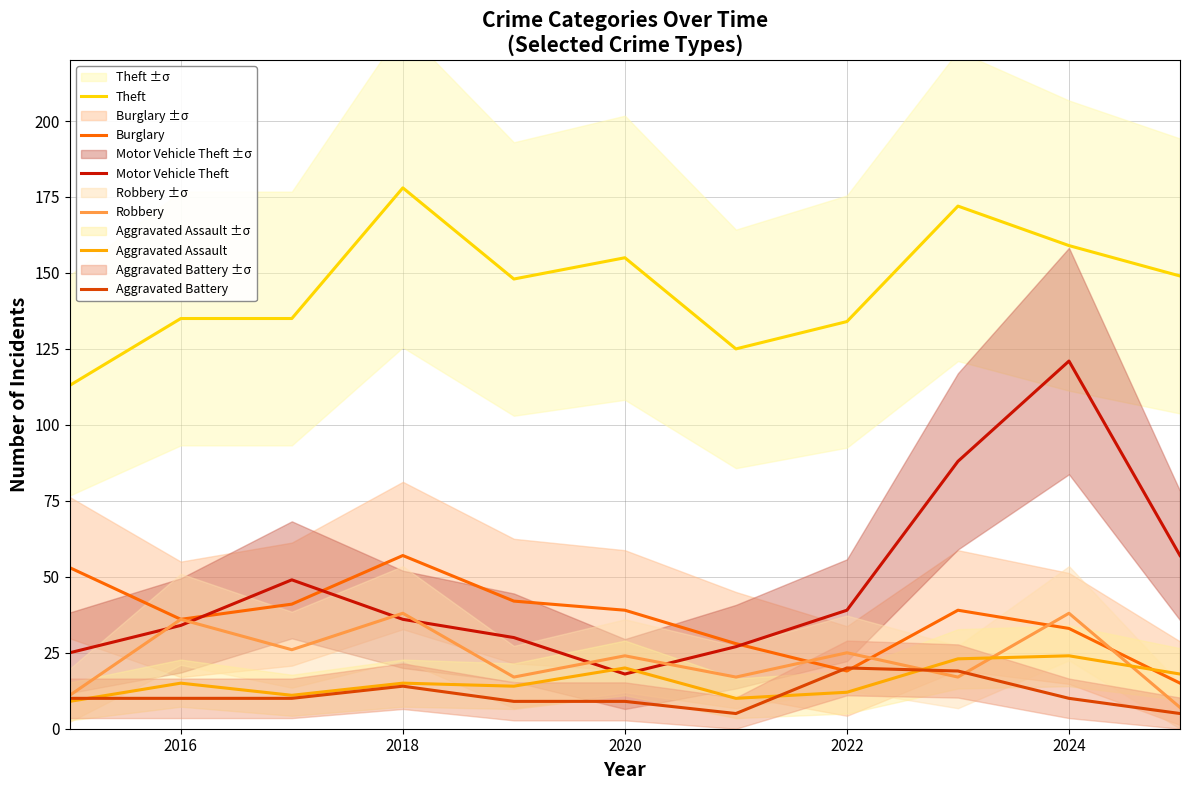

In Burglary, how many points are higher than both neighbors (excluding endpoints)?

2